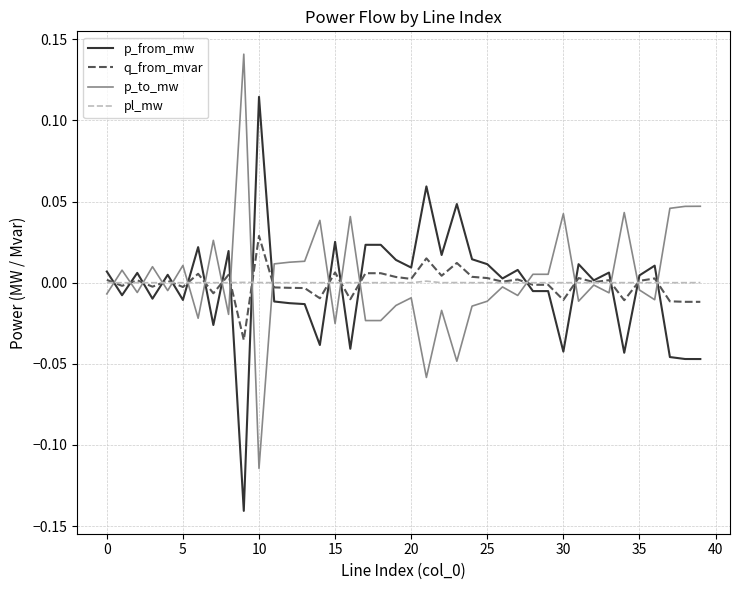

Rank the series by their maximum value, from lowest to highest.

pl_mw, q_from_mvar, p_from_mw, p_to_mw